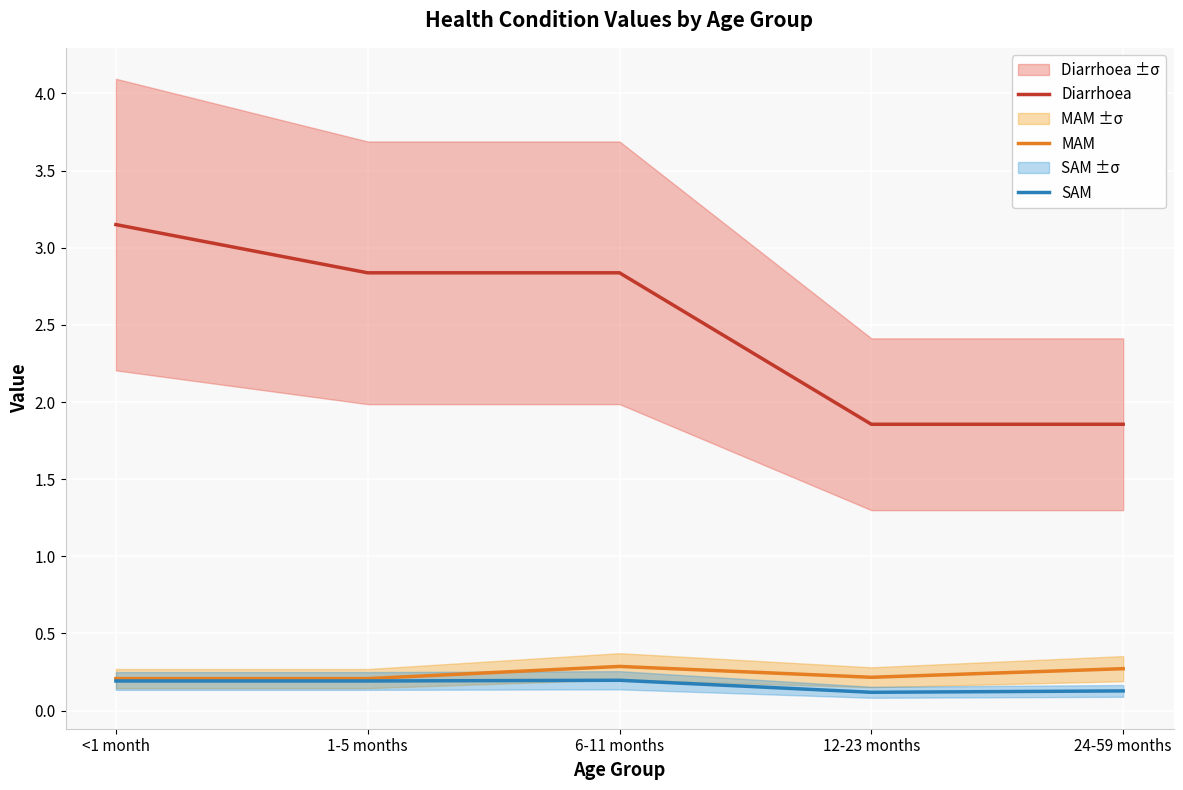

At <1 month, list the series in order from largest to smallest.

Diarrhoea, MAM, SAM